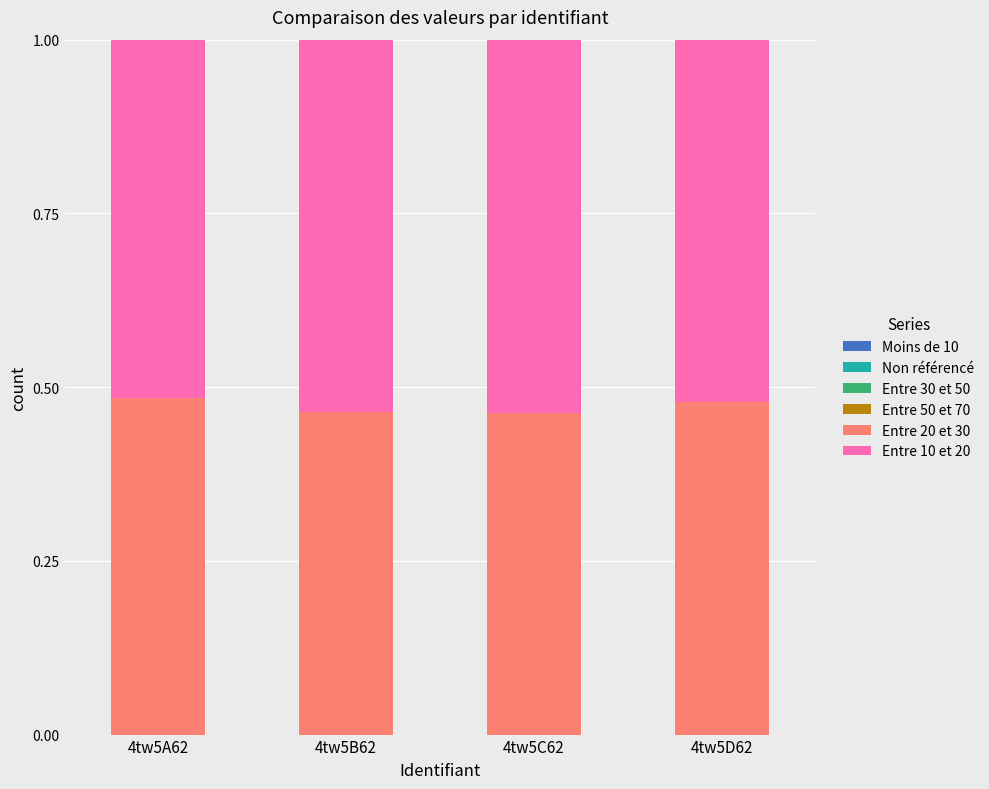

How many bars are there in total?

4